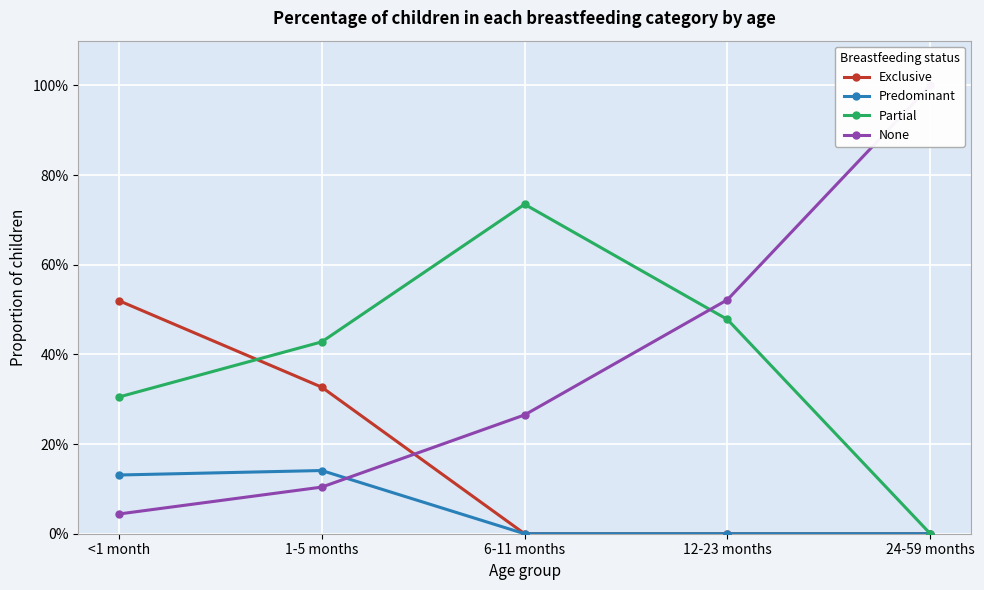

Does the chart display data point markers on the line(s)?

Yes